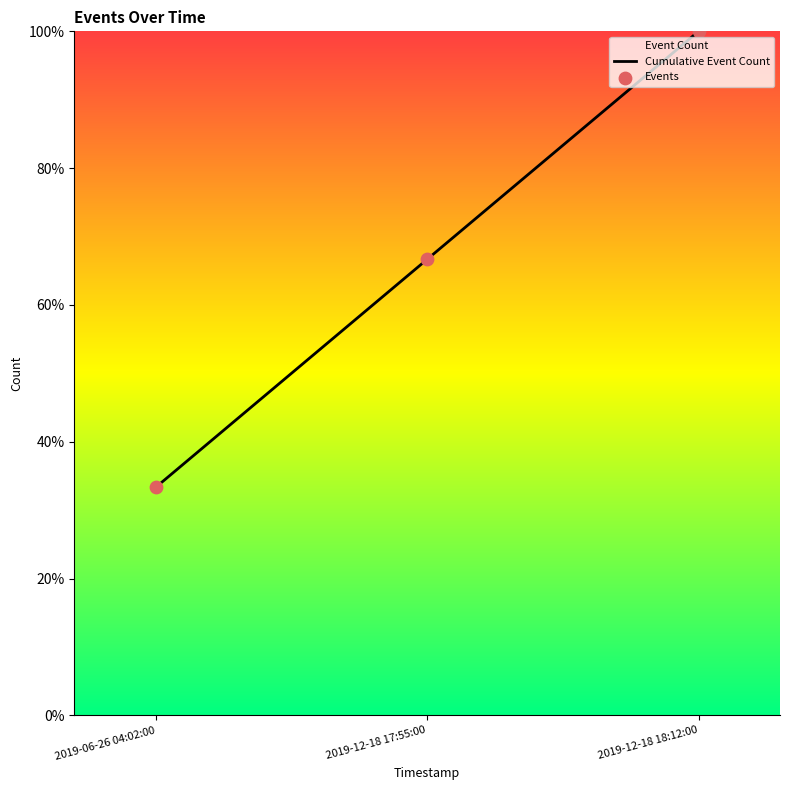

Which series contains the lowest Y value?

Cumulative Event Count